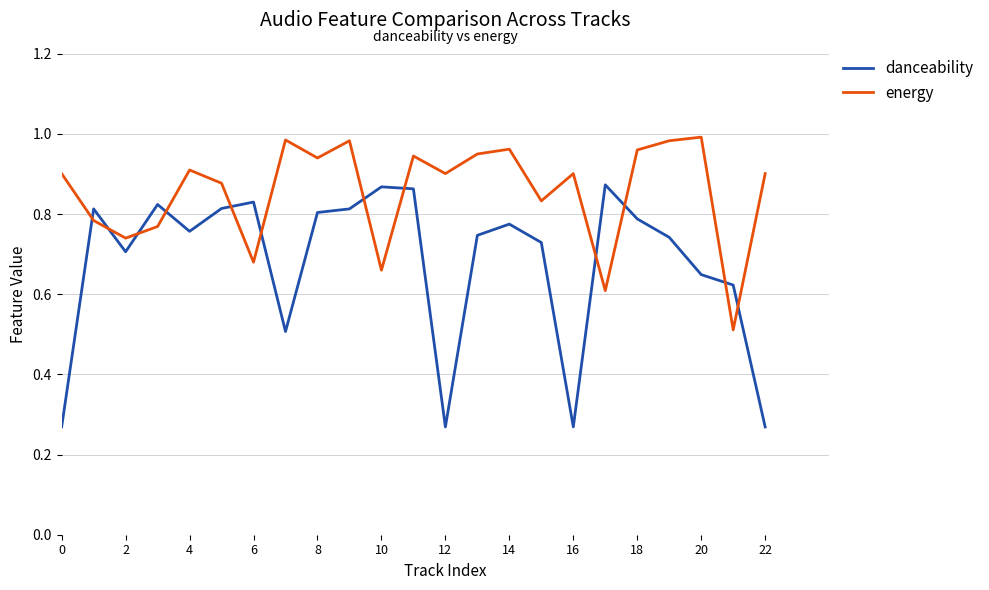

List the series in order of their overall mean, highest first.

energy, danceability